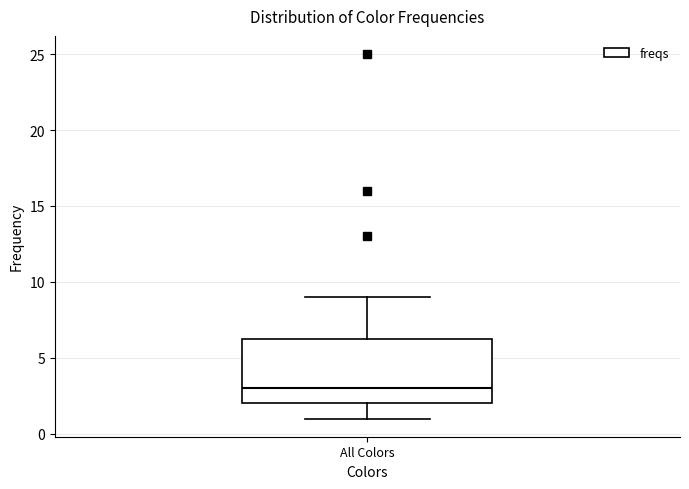

Read this box plot against the y-axis: the position of the median line, the range covered by the box, and the ends of both whiskers. The values are not printed on the chart, so give them approximately, as read against the axis.

median 3.0, box 2.0 to 6.5, whiskers 1.0 to 9.0